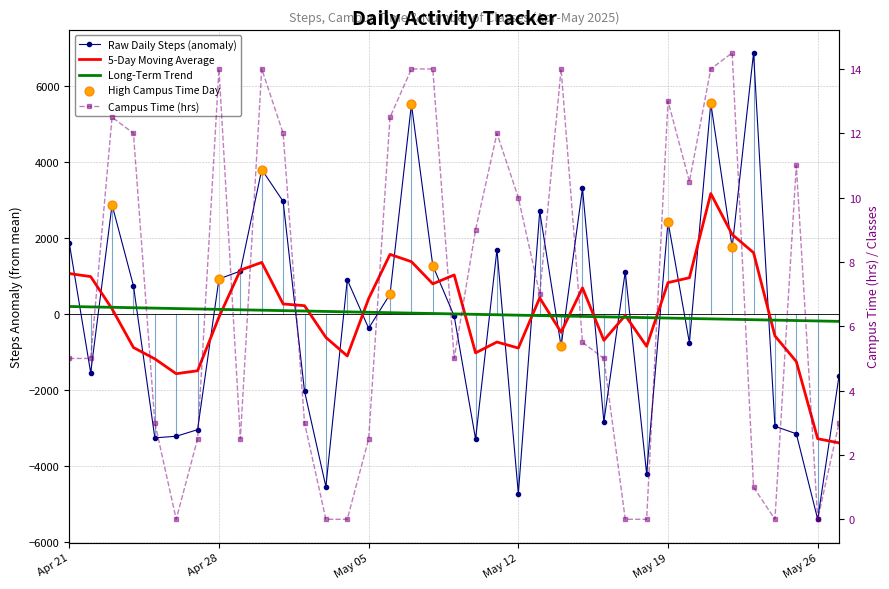

At how many categories does at least one series exceed -159?

37